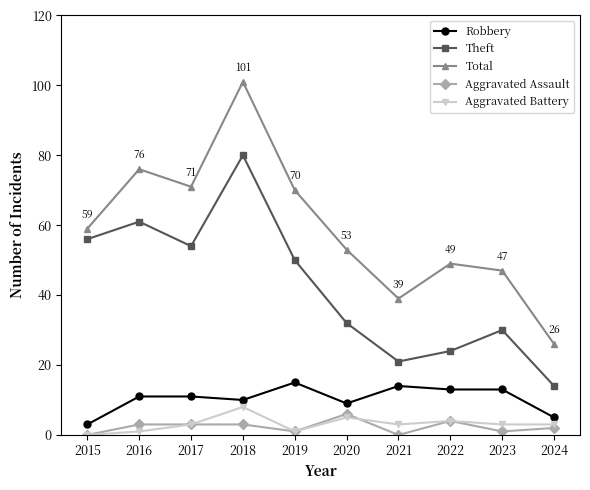

Reading right to left, list all the values displayed in this chart.

Robbery: 2024=5	2023=13	2022=13	2021=14	2020=9	2019=15	2018=10	2017=11	2016=11	2015=3
Theft: 2024=14	2023=30	2022=24	2021=21	2020=32	2019=50	2018=80	2017=54	2016=61	2015=56
Total: 2024=26	2023=47	2022=49	2021=39	2020=53	2019=70	2018=101	2017=71	2016=76	2015=59
Aggravated Assault: 2024=2	2023=1	2022=4	2021=0	2020=6	2019=1	2018=3	2017=3	2016=3	2015=0
Aggravated Battery: 2024=3	2023=3	2022=4	2021=3	2020=5	2019=1	2018=8	2017=3	2016=1	2015=0